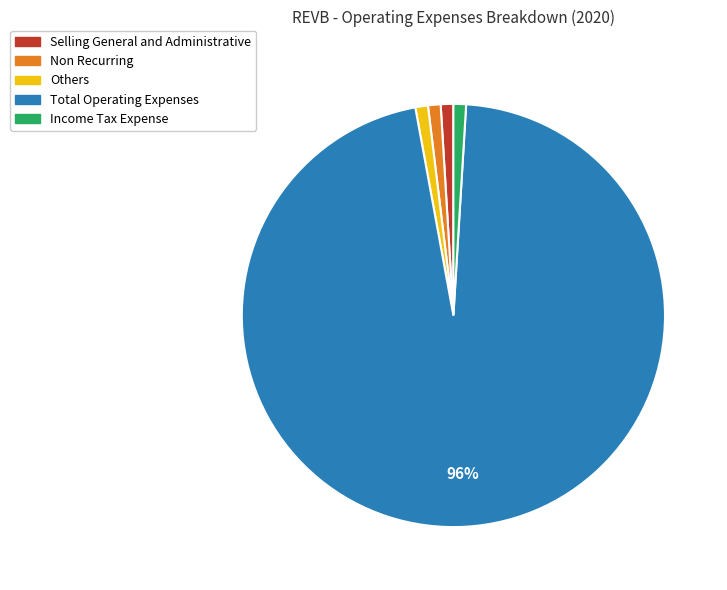

Count the number of slices in the pie.

5